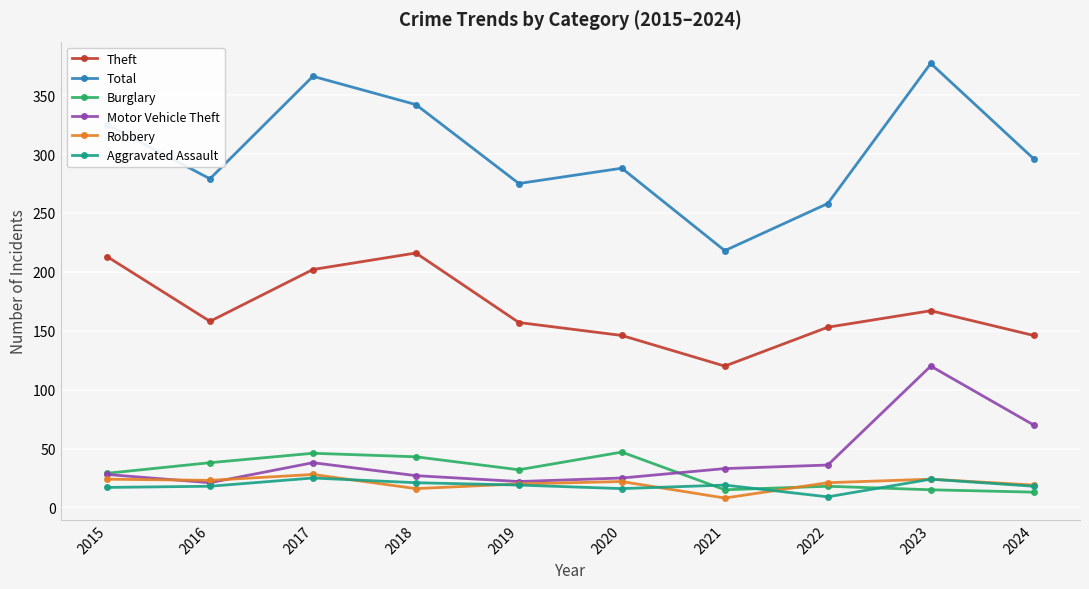

What is the value of the Total point at the 1st from the left?

325